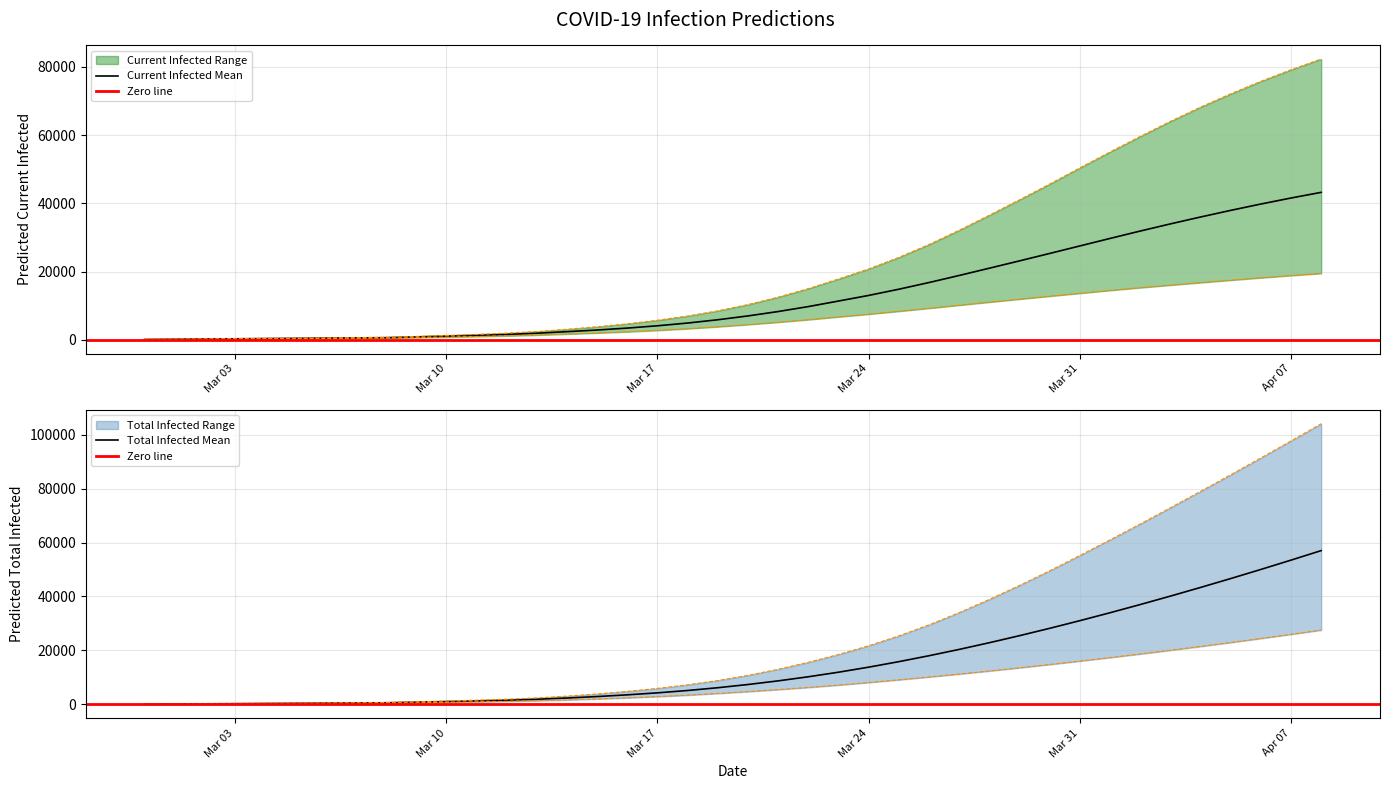

What is the maximum value for Current Infected Mean?

43219